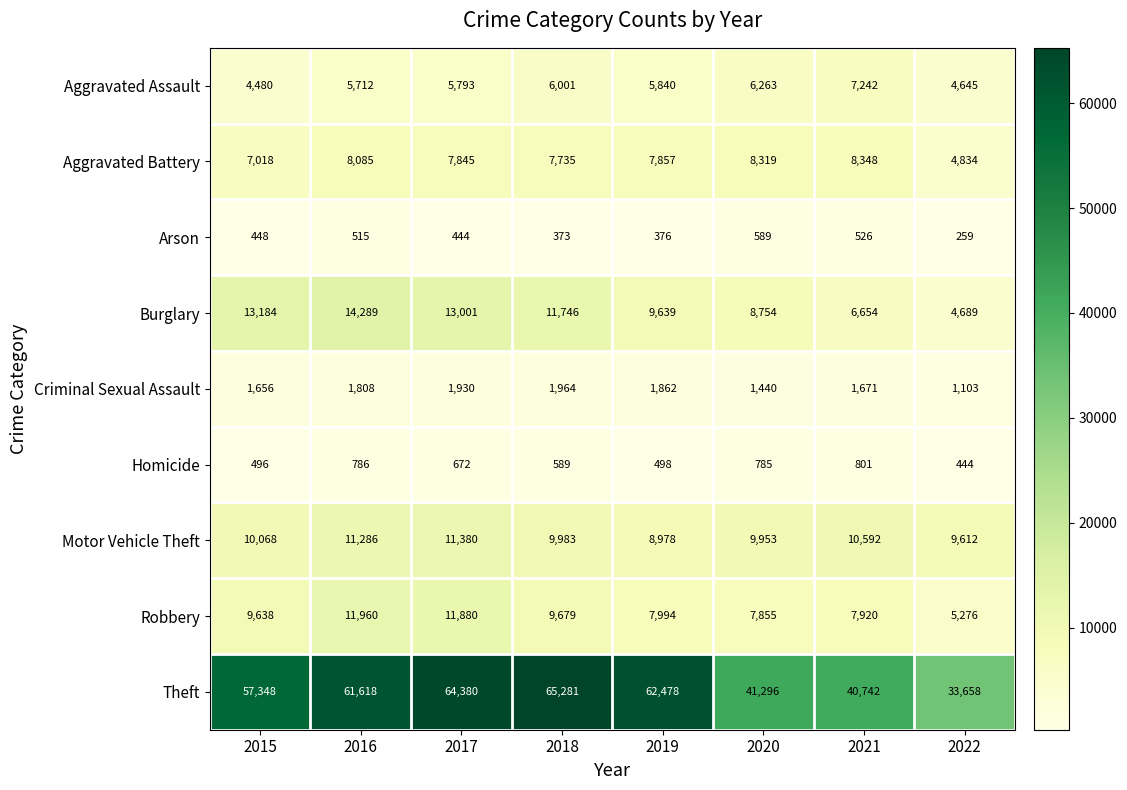

At which label does Aggravated Battery reach its peak?

2021